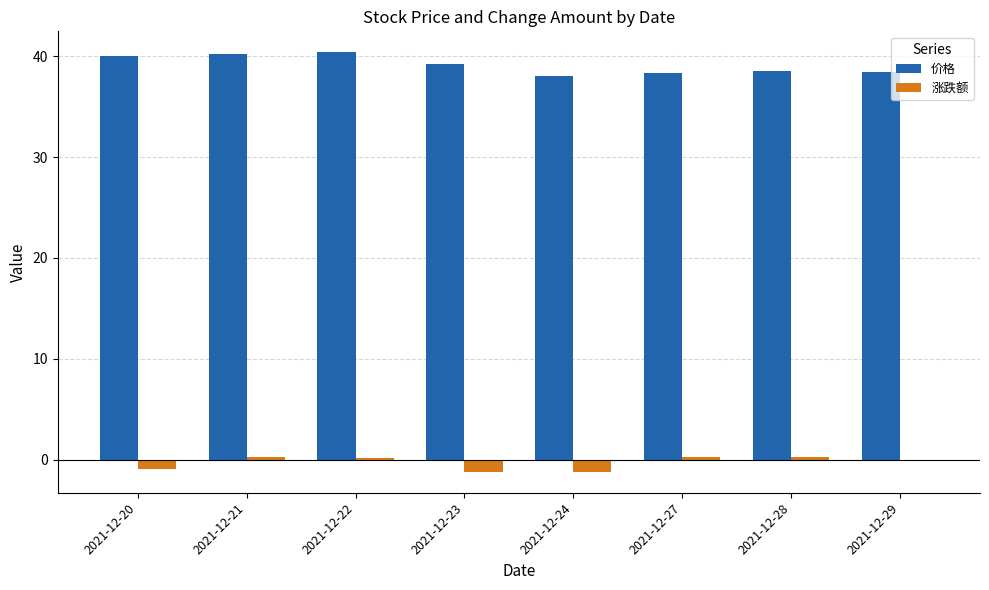

How many groups of bars are there?

8